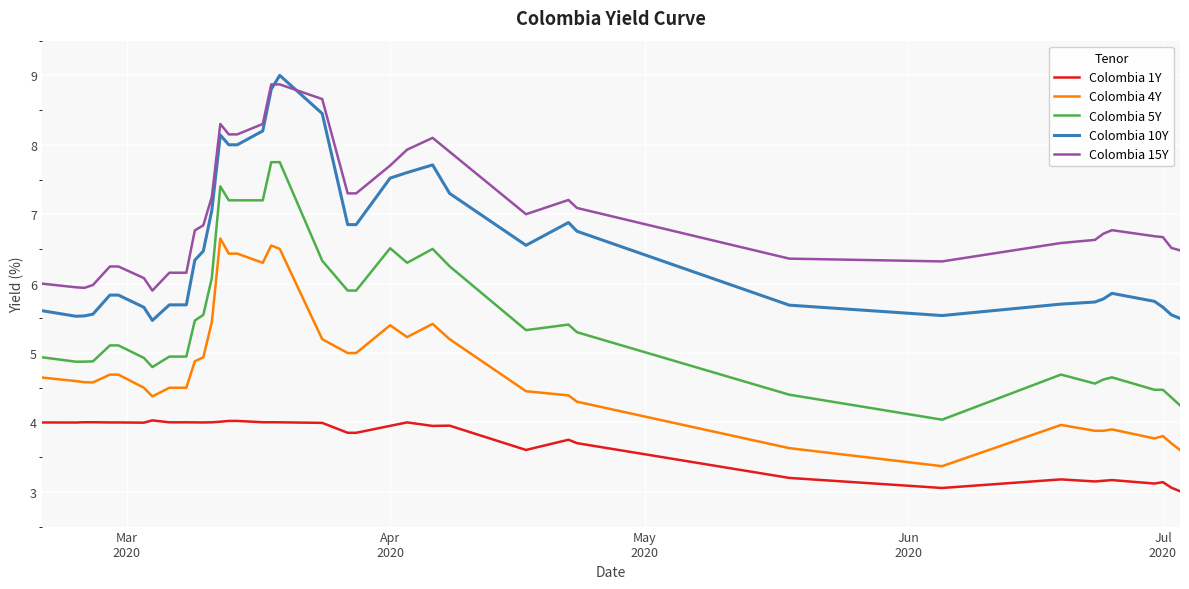

How many lines are shown in the chart?

5